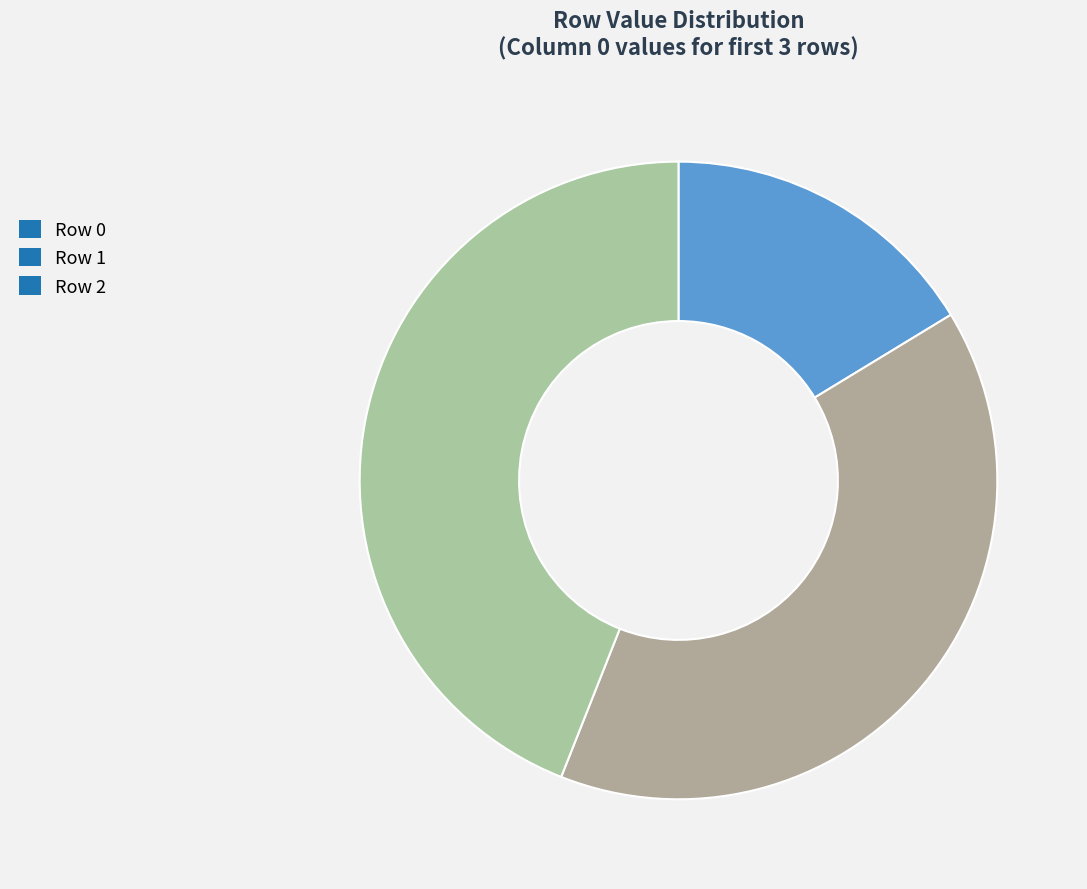

Rank the categories by value from lowest to highest.

Row 0, Row 1, Row 2